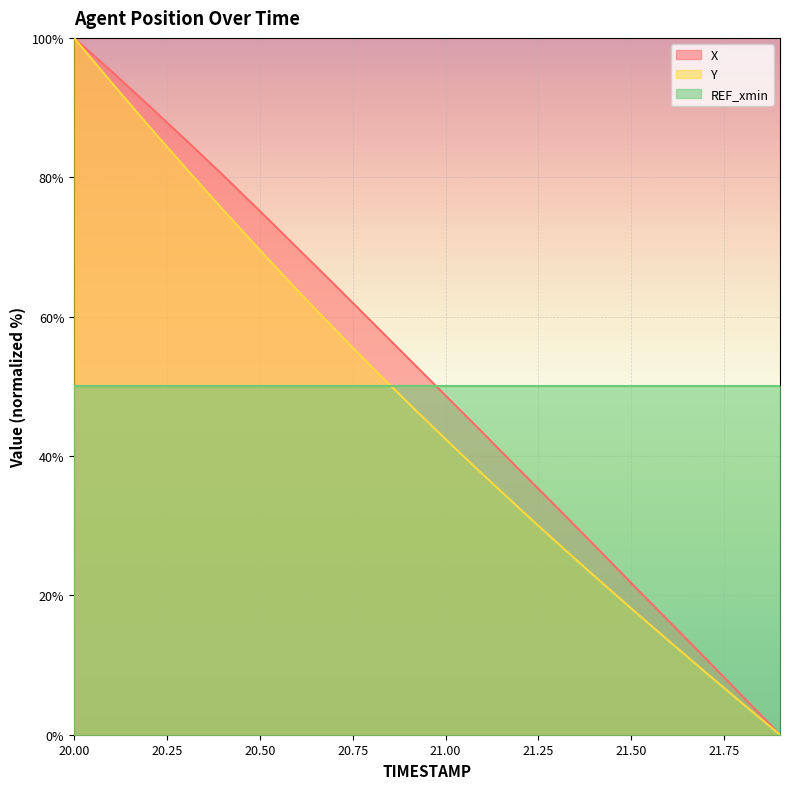

At how many categories does at least one series exceed 35?

20